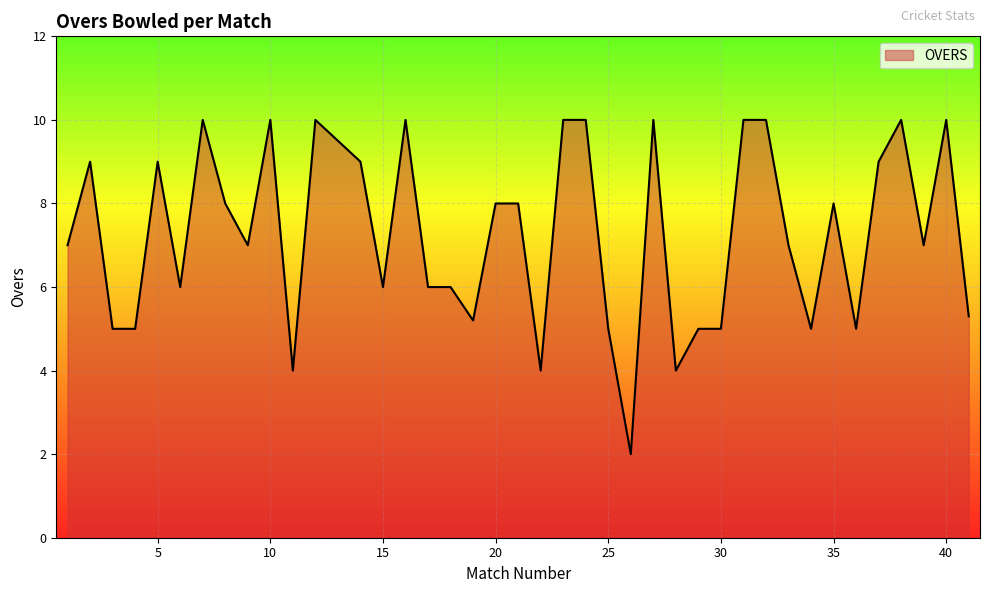

What is the maximum value shown in the chart?

10.0